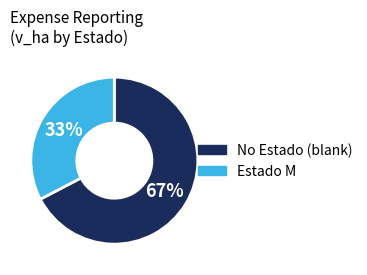

Is there a majority slice in this chart?

Yes